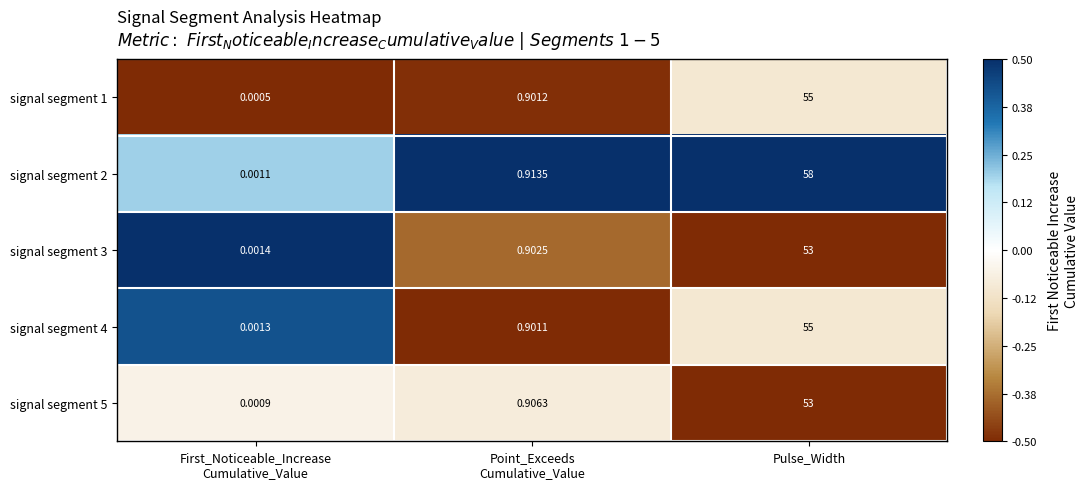

At which category is the sum across all series the highest?

Pulse_Width